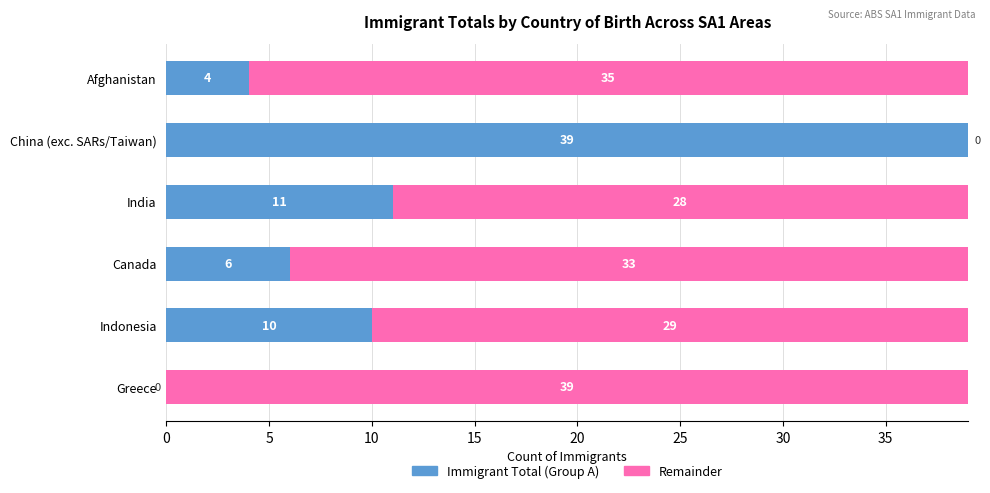

True or false: Immigrant Total (Group A) has a value of 3 at India.

False